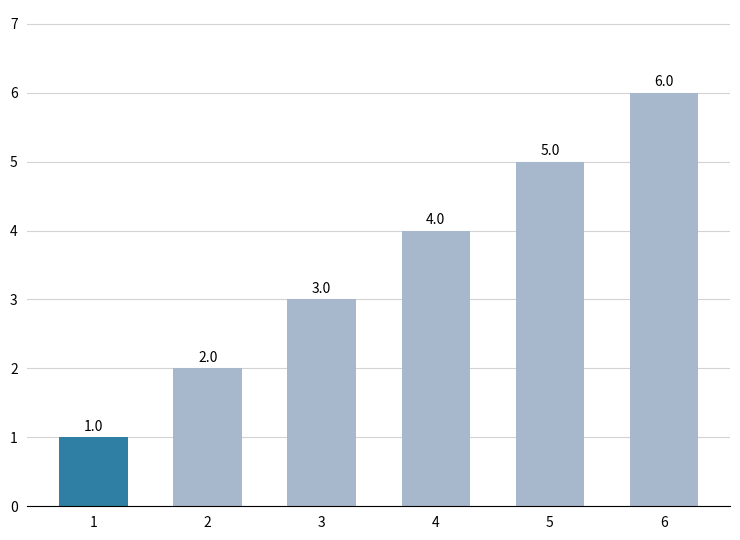

What is the difference between the maximum and minimum values?

5